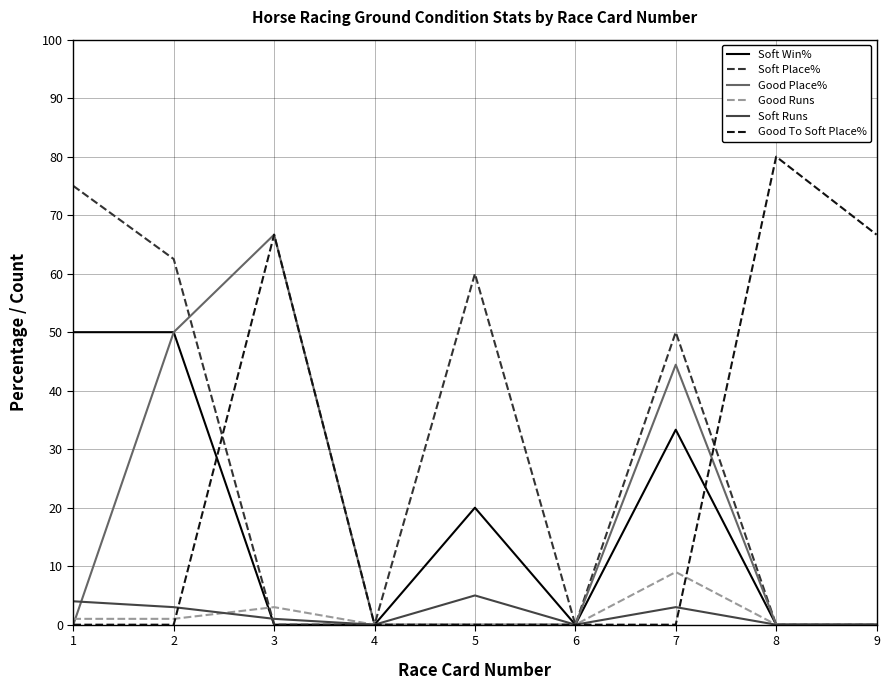

Rank the series by their maximum value, from highest to lowest.

Good To Soft Place%, Soft Place%, Good Place%, Soft Win%, Good Runs, Soft Runs